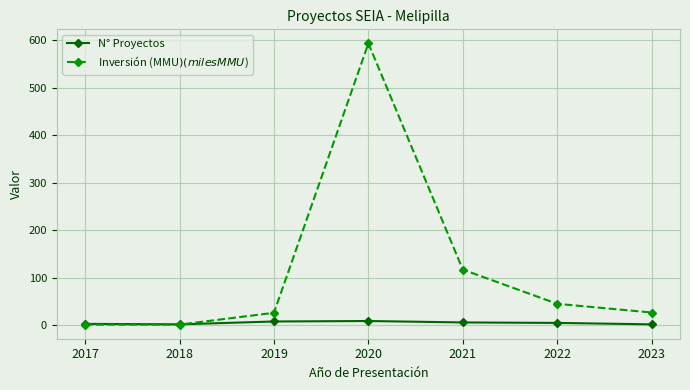

At which category is the sum across all series the highest?

2020